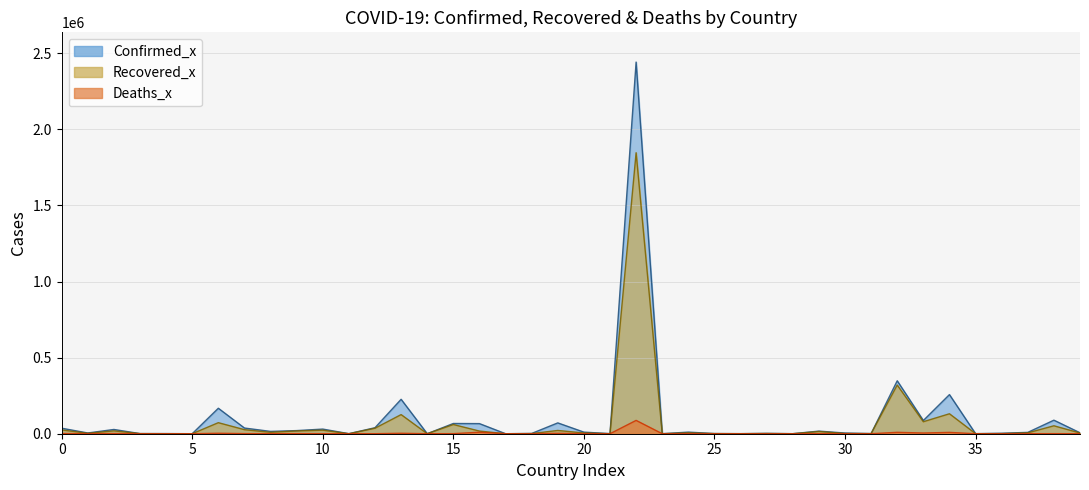

Reading left to right, extract all data points from this chart.

Confirmed_x: 36263	4880	27973	907	950	86	167416	37390	15303	20558	30446	382	39482	226225	110	67251	66428	48	1770	71181	10498	739	2442375	141	10621	1100	378	2328	226	17110	4599	922	347923	86783	257101	354	3200	8844	89015	6187
Recovered_x: 25198	2745	18837	803	242	65	72575	26665	9311	18246	23242	91	36110	125683	94	60492	17452	26	1036	21478	4930	63	1846641	138	5585	926	301	1550	147	14539	1546	810	319954	78869	131161	328	829	5700	52166	4710
Deaths_x: 1269	144	1163	52	41	3	3059	711	167	713	423	11	141	2965	7	538	9822	2	35	2647	294	2	87618	3	347	53	1	22	0	391	59	75	9187	4656	8777	7	54	208	433	131